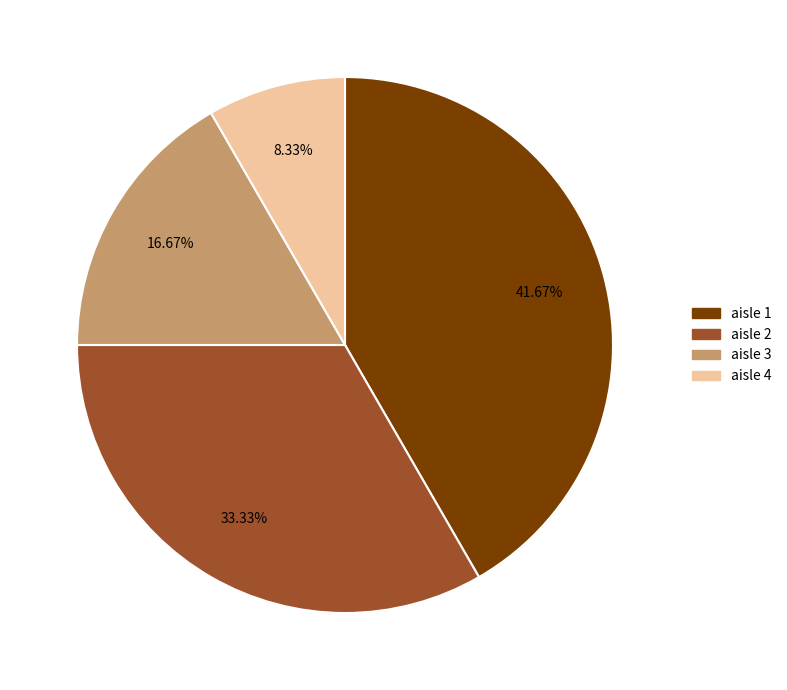

Does any single category account for the majority?

No